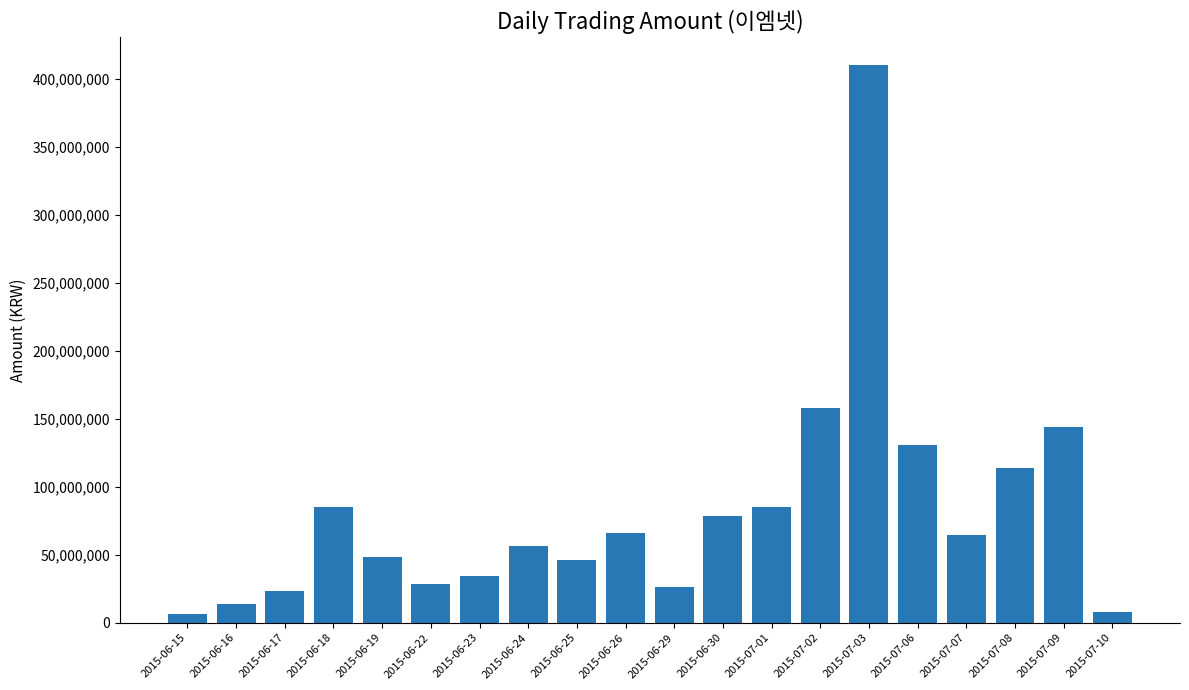

What is the maximum value shown in the chart?

409925500